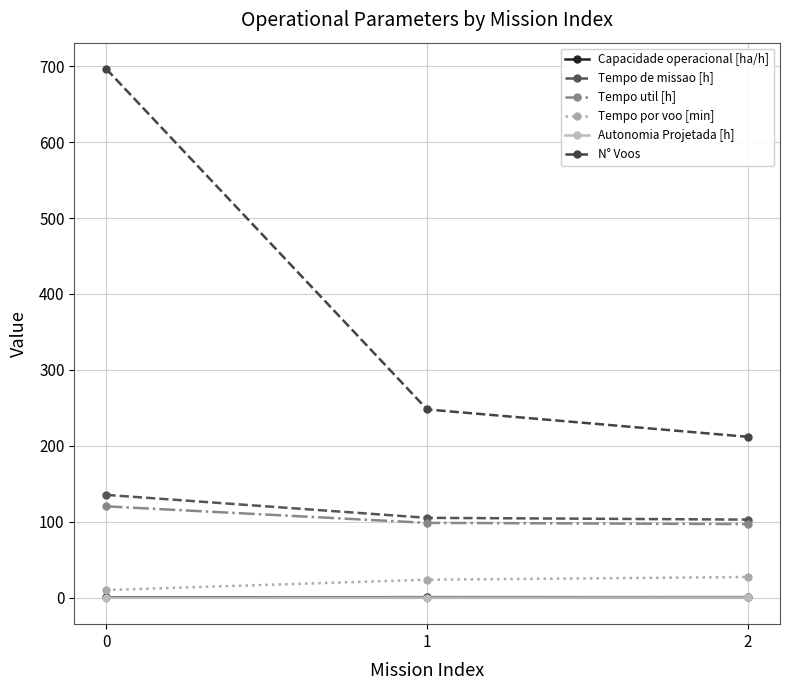

Reading left to right, extract all data points from this chart.

Capacidade operacional [ha/h]: 0=0.7	1=0.9	2=1.0
Tempo de missao [h]: 0=135.6	1=105.4	2=103.0
Tempo util [h]: 0=120.5	1=98.7	2=97.1
Tempo por voo [min]: 0=10.4	1=23.9	2=27.5
Autonomia Projetada [h]: 0=0.2	1=0.4	2=0.6
N° Voos: 0=696.0	1=248.0	2=212.0